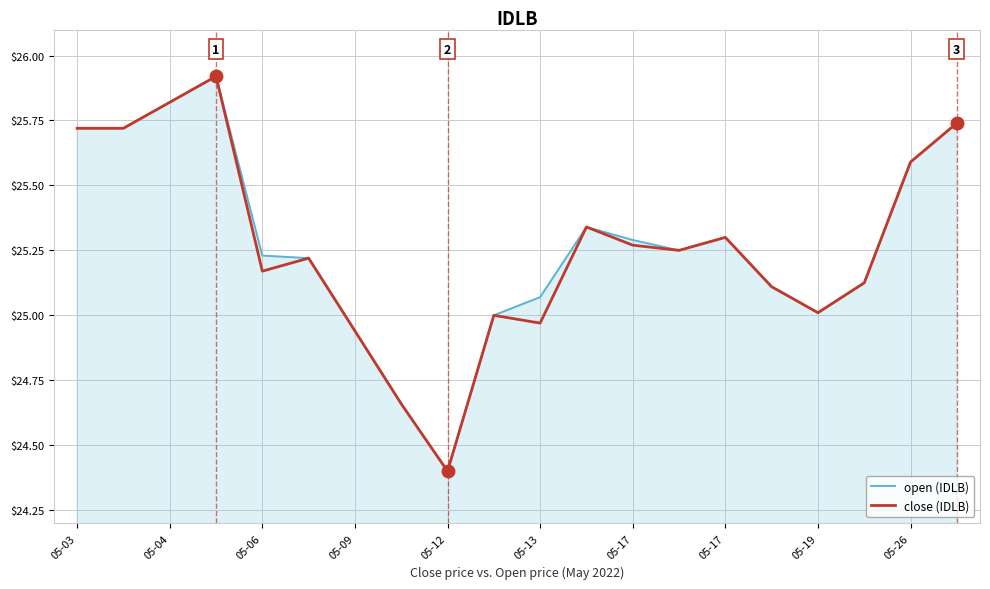

What is the smallest value displayed?

24.4